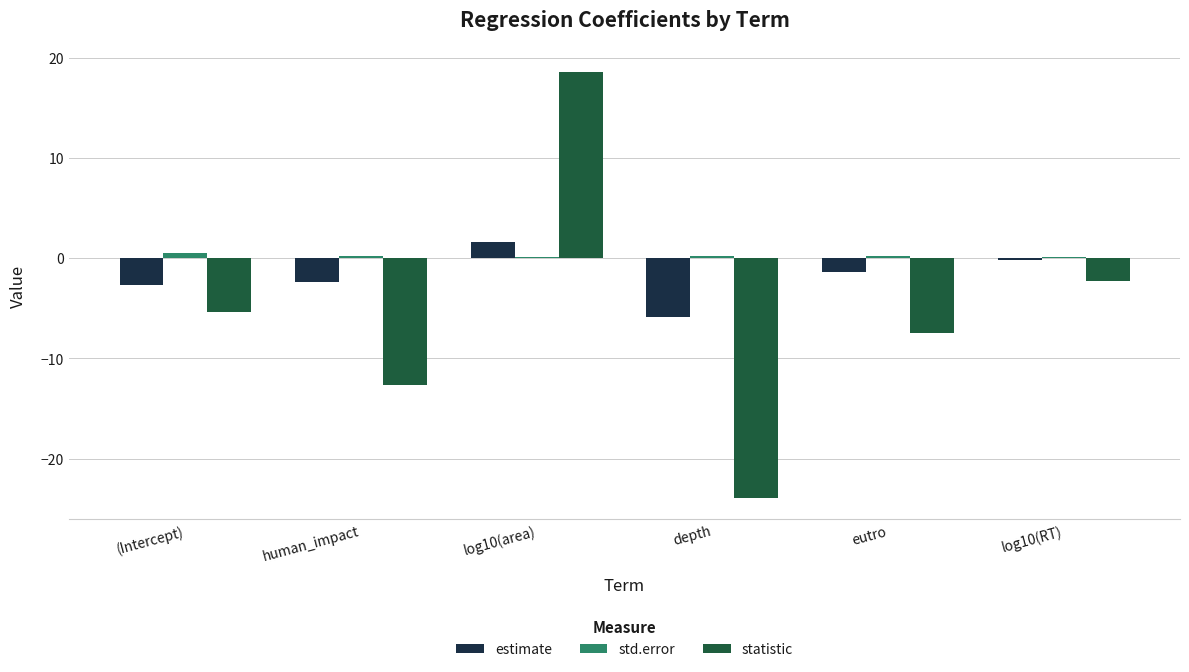

Which series changed the most between human_impact and depth?

statistic